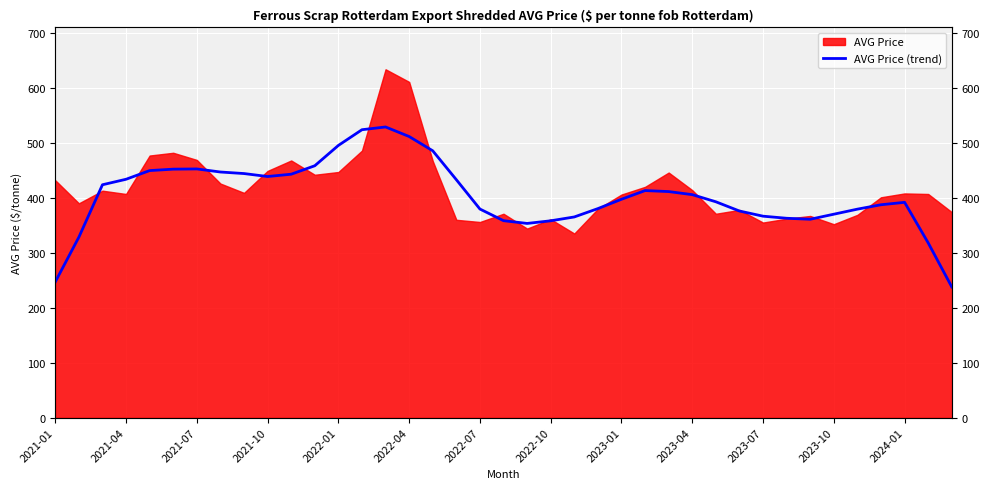

What position from the left is 2022-01?

13